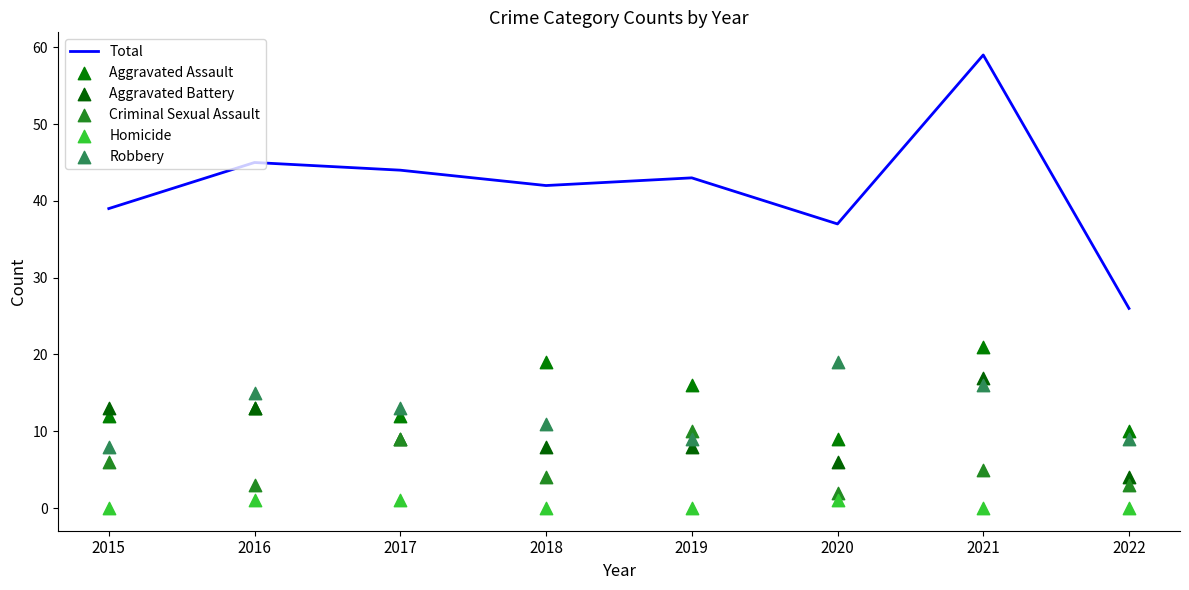

Which series has the largest total across all categories?

Total